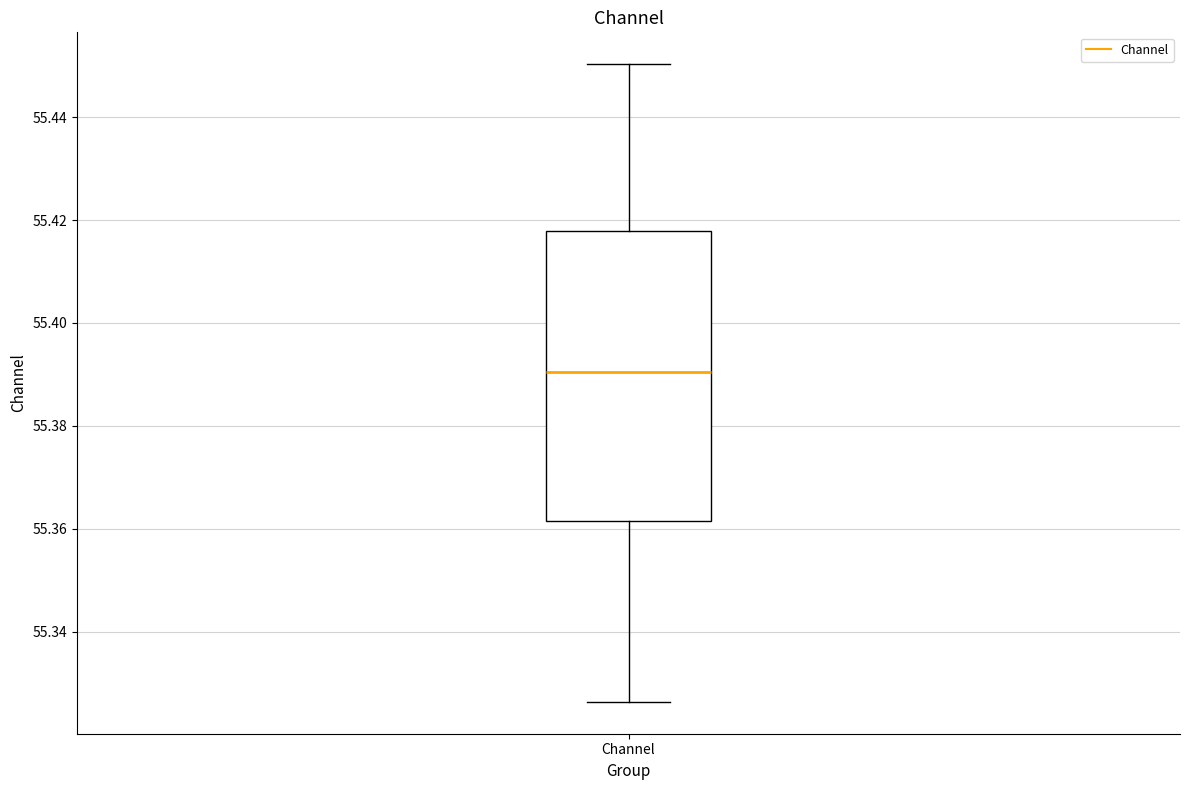

Transcribe this box plot: give where the median line is, the range the box spans, and where the two whiskers end, as read against the y-axis. The values are not printed on the chart, so give them approximately, as read against the axis.

median 55.390, box 55.362 to 55.418, whiskers 55.326 to 55.450